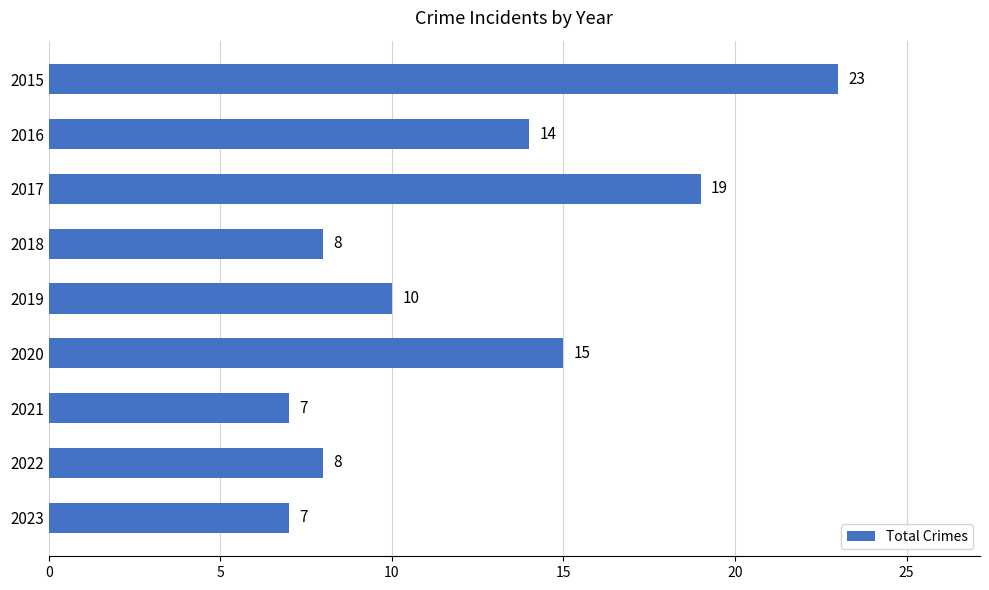

Does the chart contain any negative values?

No